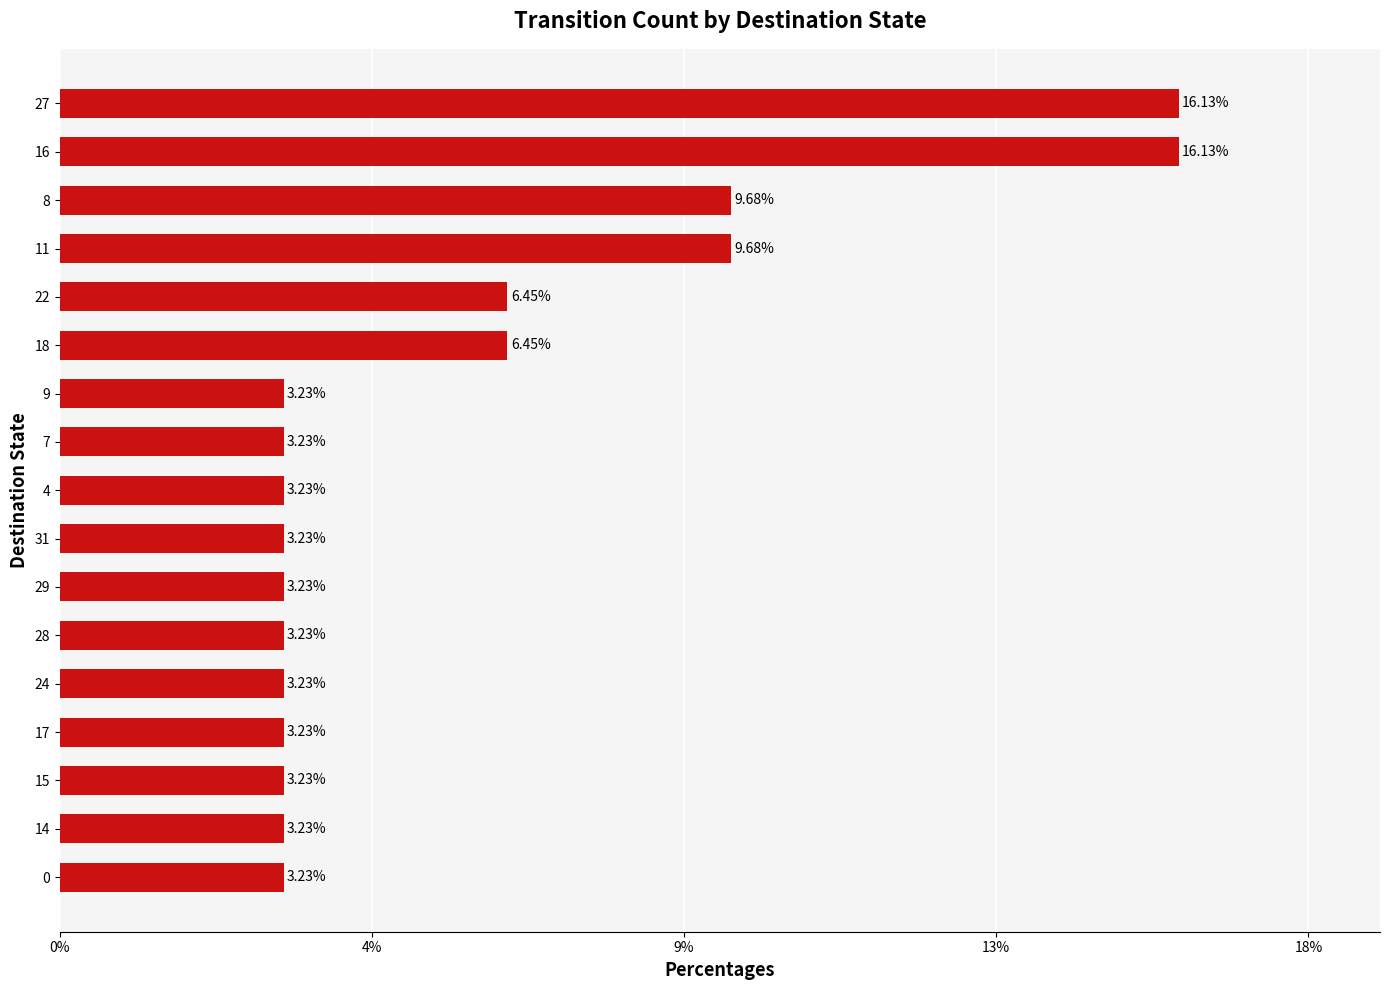

Does the chart contain any negative values?

No